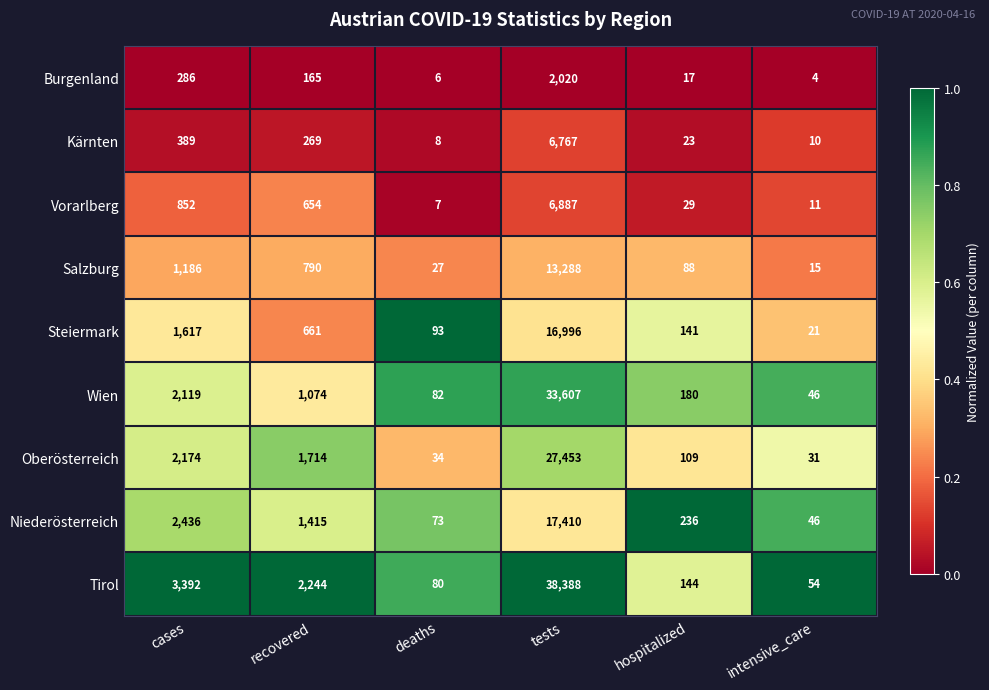

True or false: Vorarlberg has a value of 654 at recovered.

True